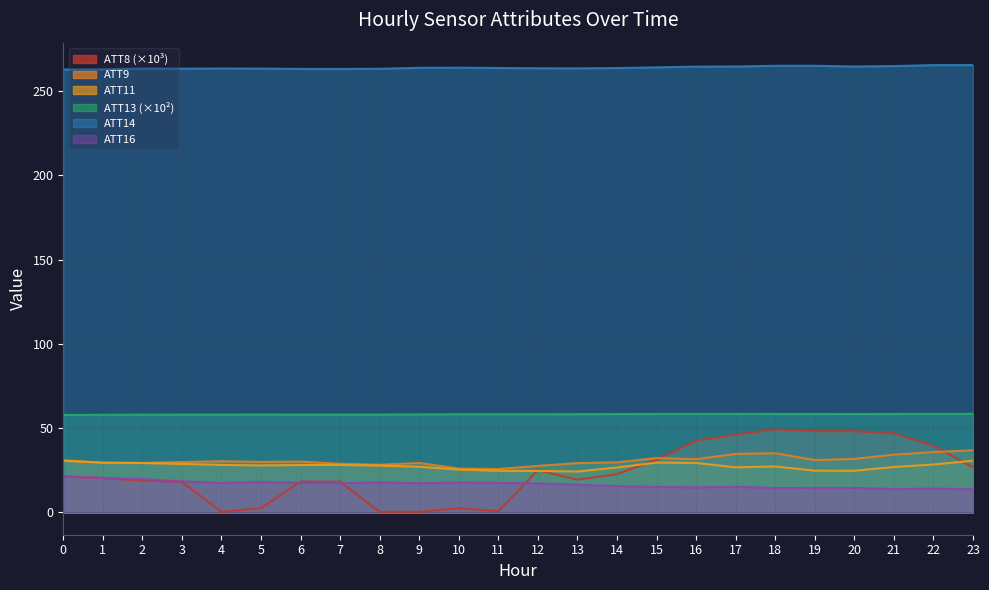

Rank the series at 4 from highest to lowest value.

ATT14, ATT13, ATT9, ATT11, ATT16, ATT8